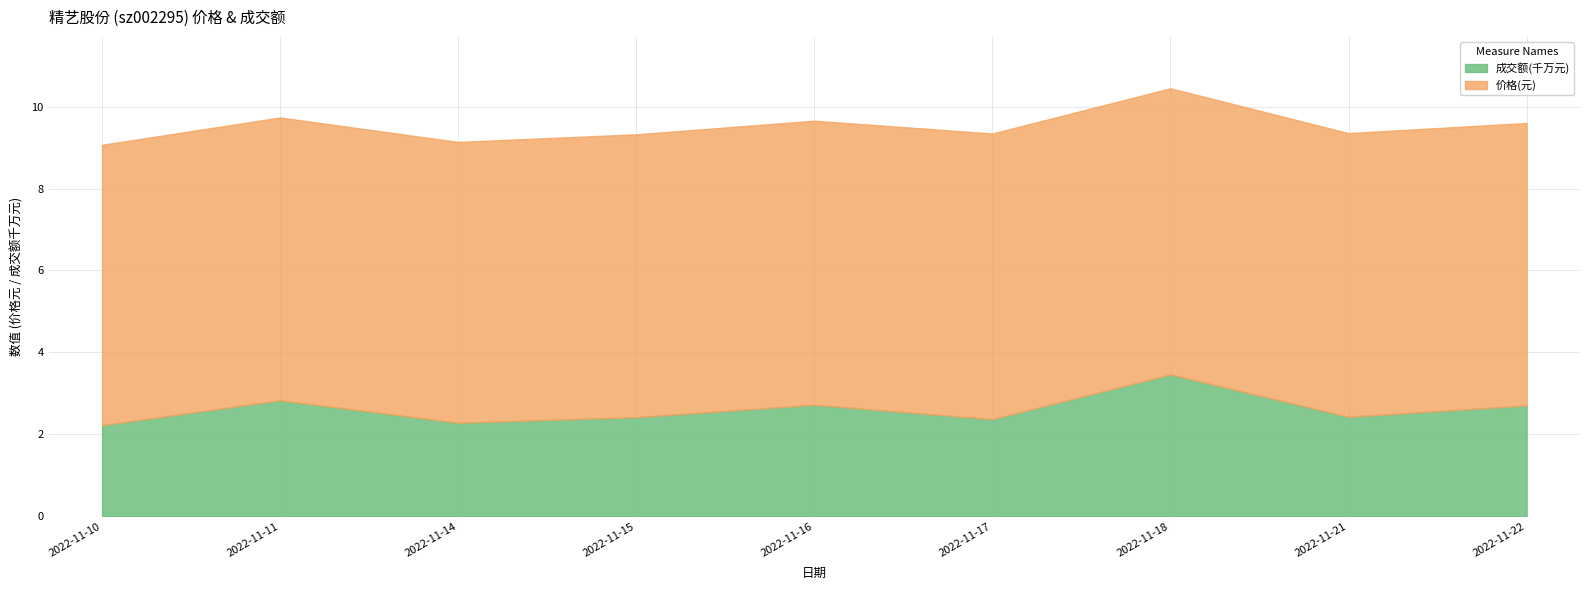

What is the difference between the maximum and minimum values in the 成交额(万元) series?

1239.0